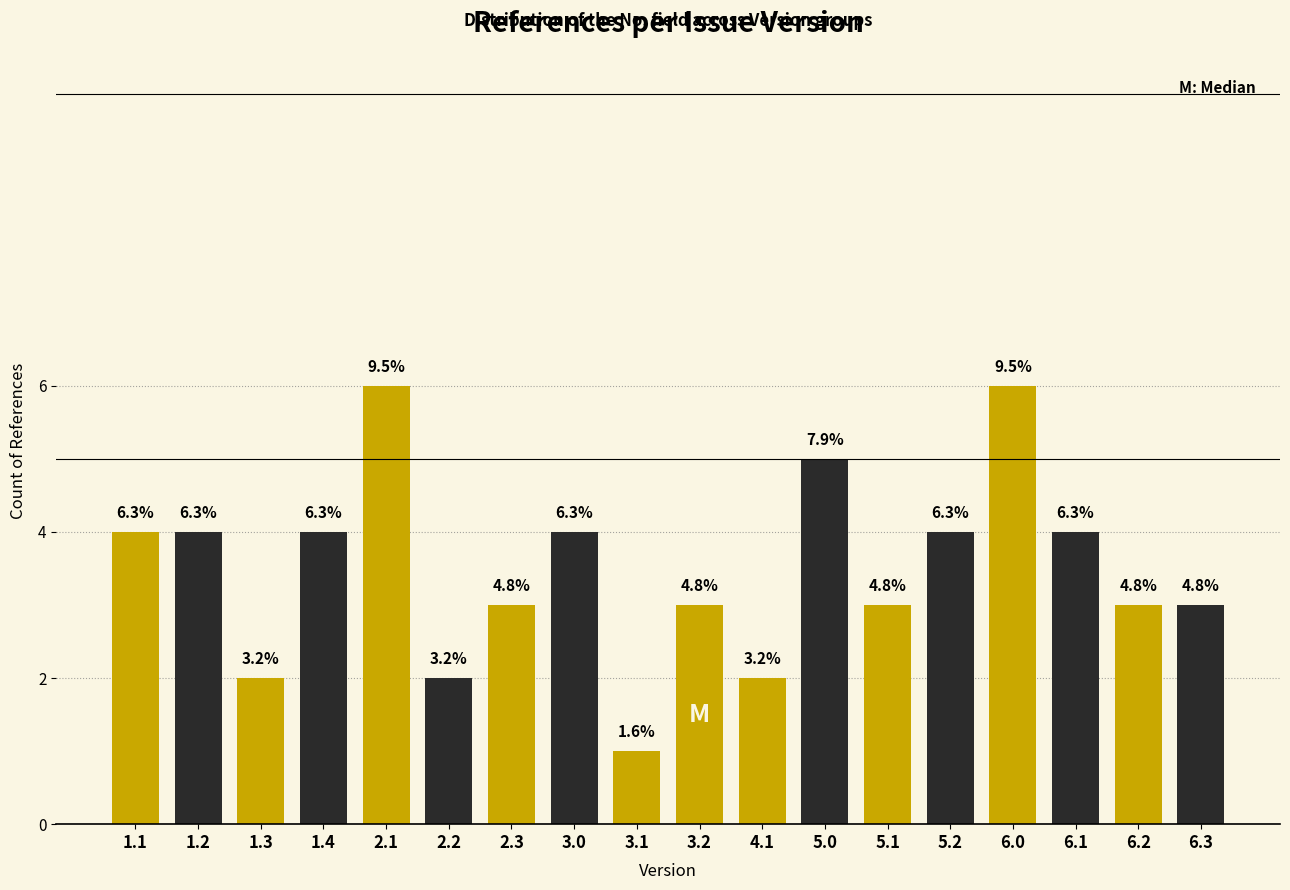

Are the bars horizontal?

No